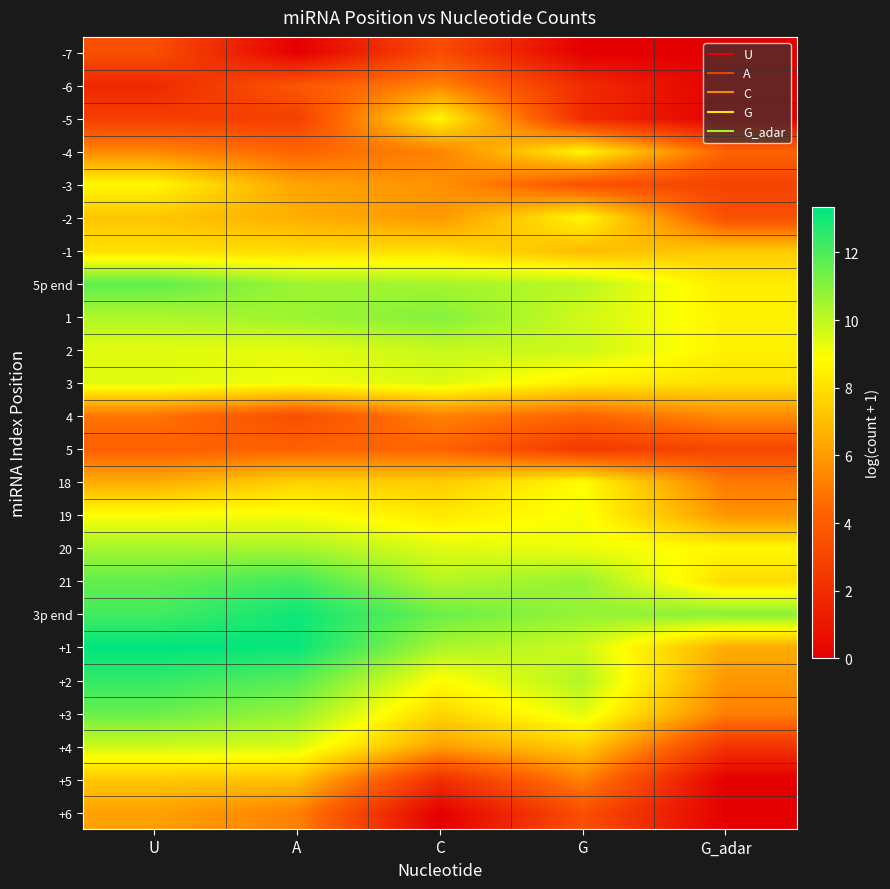

Reading left to right, extract all data points from this chart.

-7: U=3.5	A=0.0	C=3.4	G=0.0	G_adar=0.0
-6: U=1.8	A=3.8	C=5.4	G=1.9	G_adar=0.0
-5: U=2.7	A=2.8	C=8.7	G=1.9	G_adar=0.0
-4: U=5.5	A=4.3	C=5.3	G=8.6	G_adar=4.3
-3: U=8.7	A=6.2	C=5.7	G=3.6	G_adar=2.9
-2: U=7.2	A=6.6	C=5.9	G=8.7	G_adar=3.5
-1: U=8.0	A=7.9	C=8.0	G=6.9	G_adar=7.4
5p end: U=11.7	A=10.6	C=10.4	G=10.1	G_adar=8.3
1: U=10.3	A=10.6	C=11.0	G=9.7	G_adar=8.5
2: U=9.4	A=9.3	C=9.9	G=9.8	G_adar=8.5
3: U=9.4	A=9.1	C=9.5	G=8.4	G_adar=8.1
4: U=4.9	A=3.4	C=5.3	G=4.4	G_adar=5.6
5: U=4.2	A=4.2	C=4.3	G=2.5	G_adar=3.1
18: U=6.5	A=7.6	C=7.4	G=8.8	G_adar=5.0
19: U=8.9	A=9.1	C=8.3	G=9.0	G_adar=5.8
20: U=10.5	A=10.4	C=9.4	G=9.2	G_adar=8.7
21: U=11.6	A=12.2	C=10.2	G=10.7	G_adar=7.9
3p end: U=12.1	A=13.0	C=11.5	G=10.7	G_adar=10.9
+1: U=13.3	A=13.2	C=10.4	G=9.8	G_adar=6.5
+2: U=12.4	A=11.8	C=8.8	G=10.2	G_adar=5.9
+3: U=11.5	A=10.7	C=7.7	G=9.4	G_adar=5.2
+4: U=9.7	A=9.6	C=6.2	G=7.5	G_adar=2.3
+5: U=7.3	A=7.1	C=2.1	G=5.3	G_adar=0.0
+6: U=6.2	A=5.3	C=0.0	G=3.5	G_adar=0.0